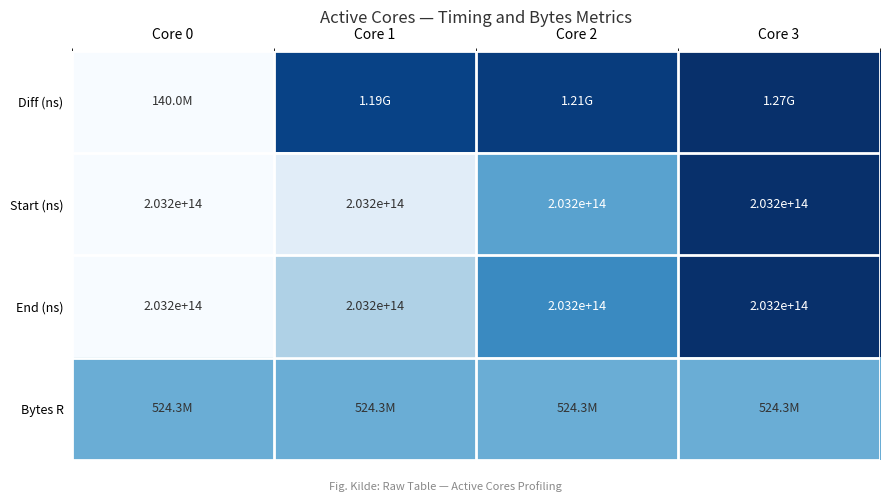

Is the value of Diff (ns) at Core 1 greater than the value of Bytes R at Core 3?

Yes